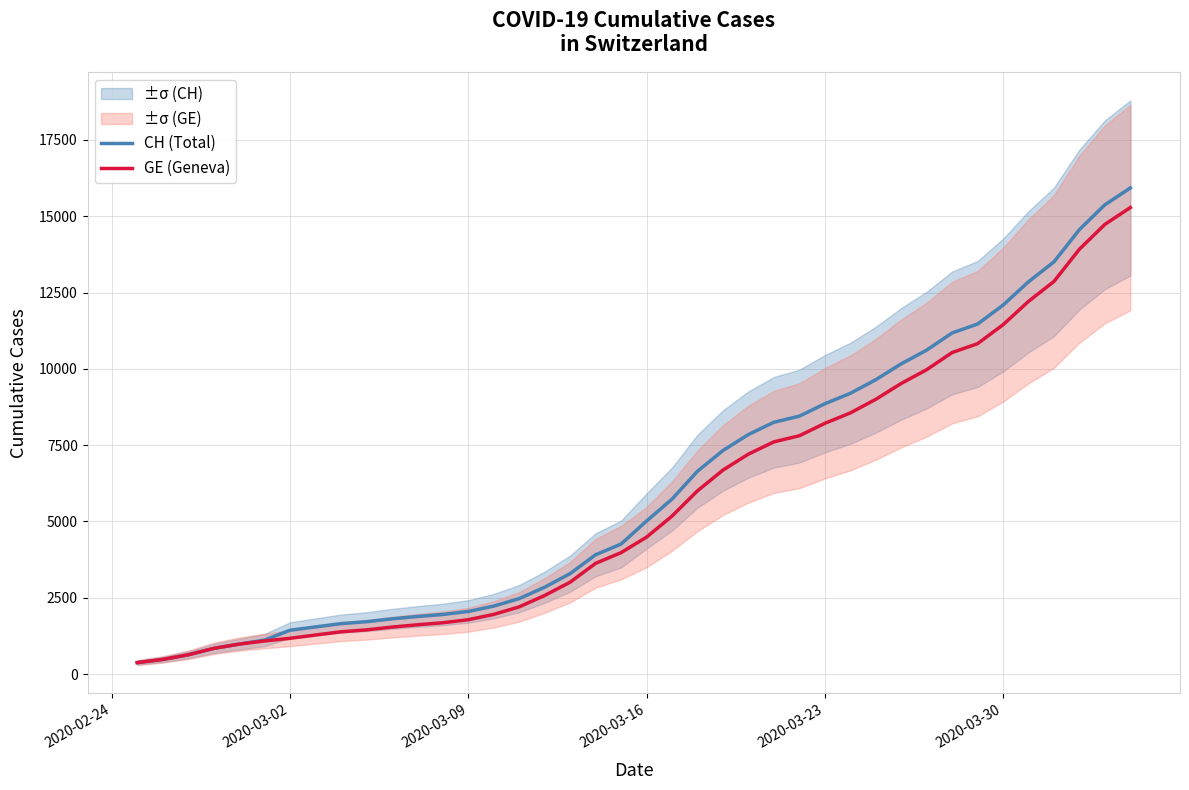

What is the highest value of the GE (Geneva) series?

15284